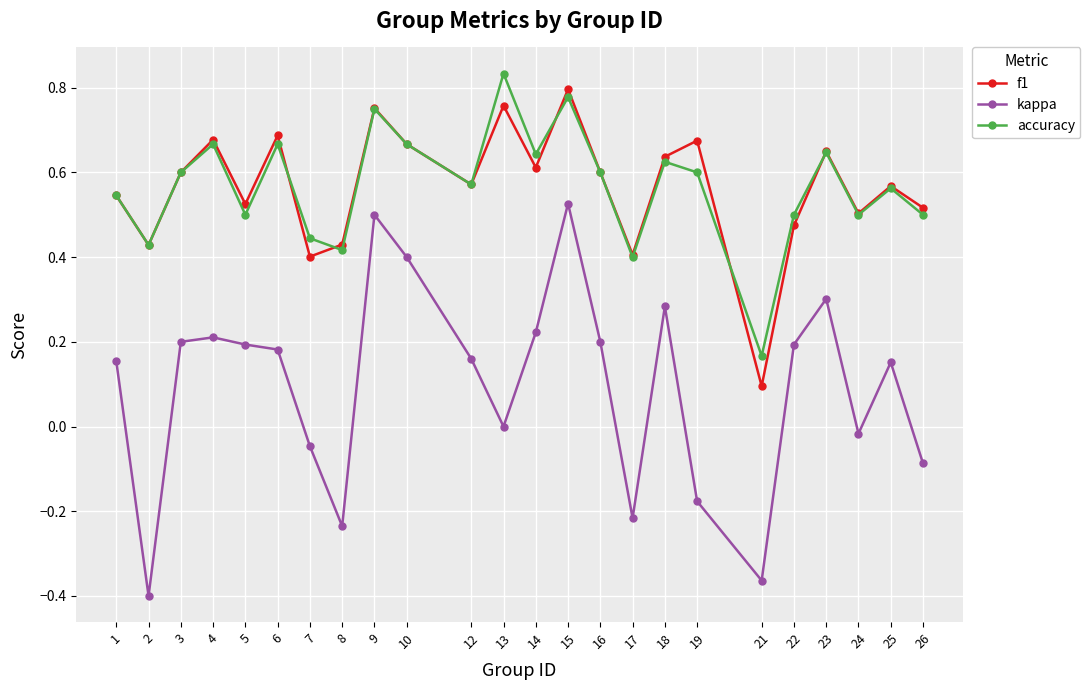

Which series changed the most between 6 and 16?

f1